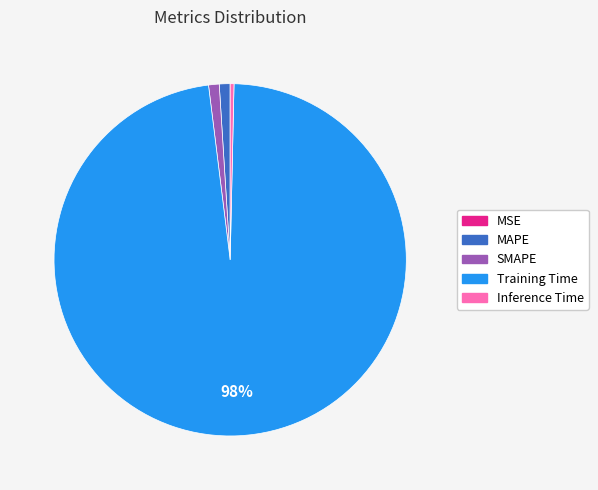

To the nearest percent, what is the combined percentage of Inference Time and SMAPE?

1%